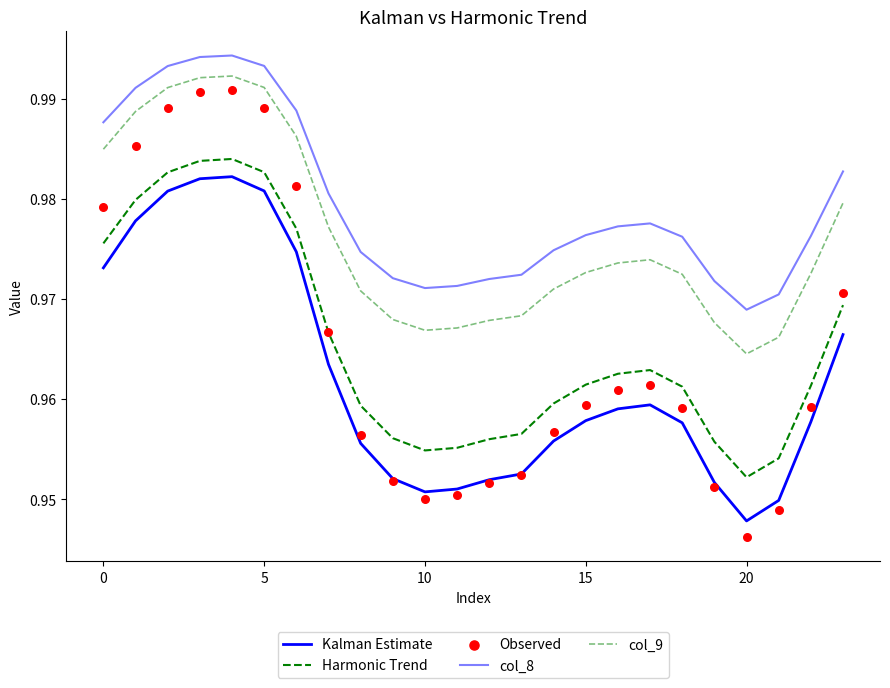

Which series has the largest total across all categories?

col_8